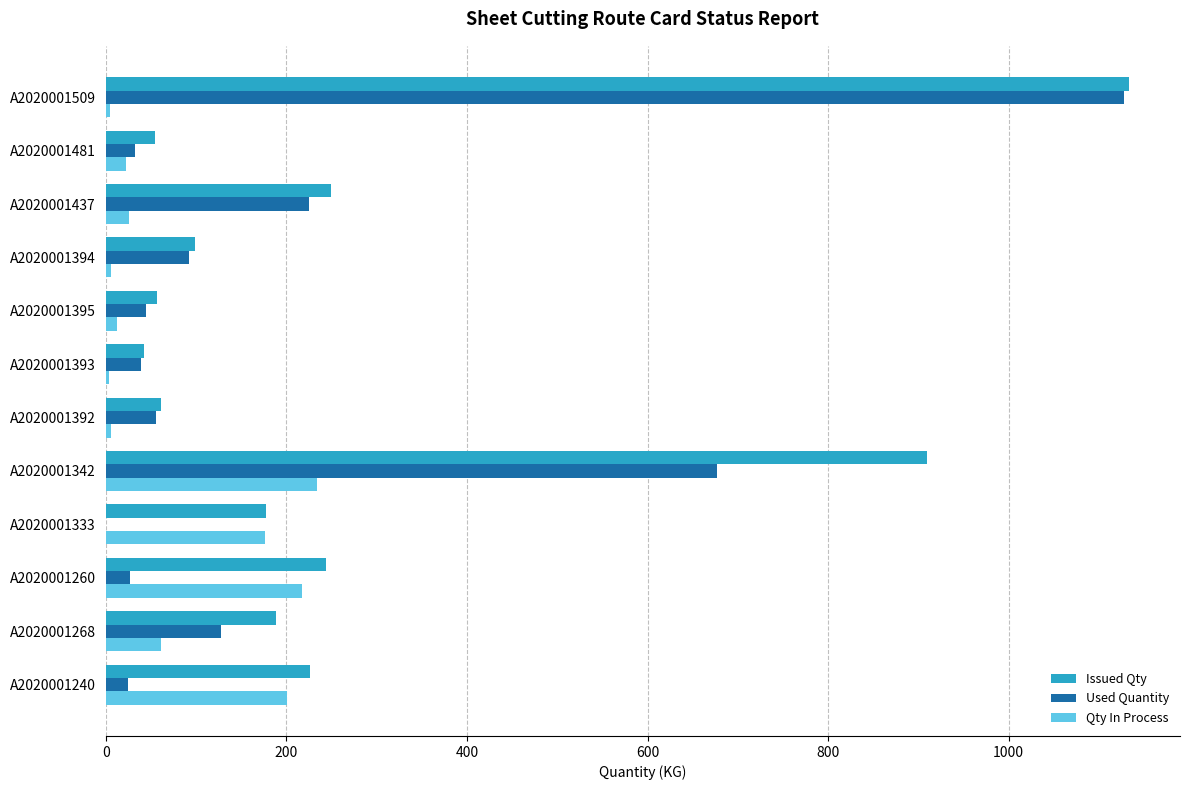

Which series has the largest total across all categories?

Issued Qty